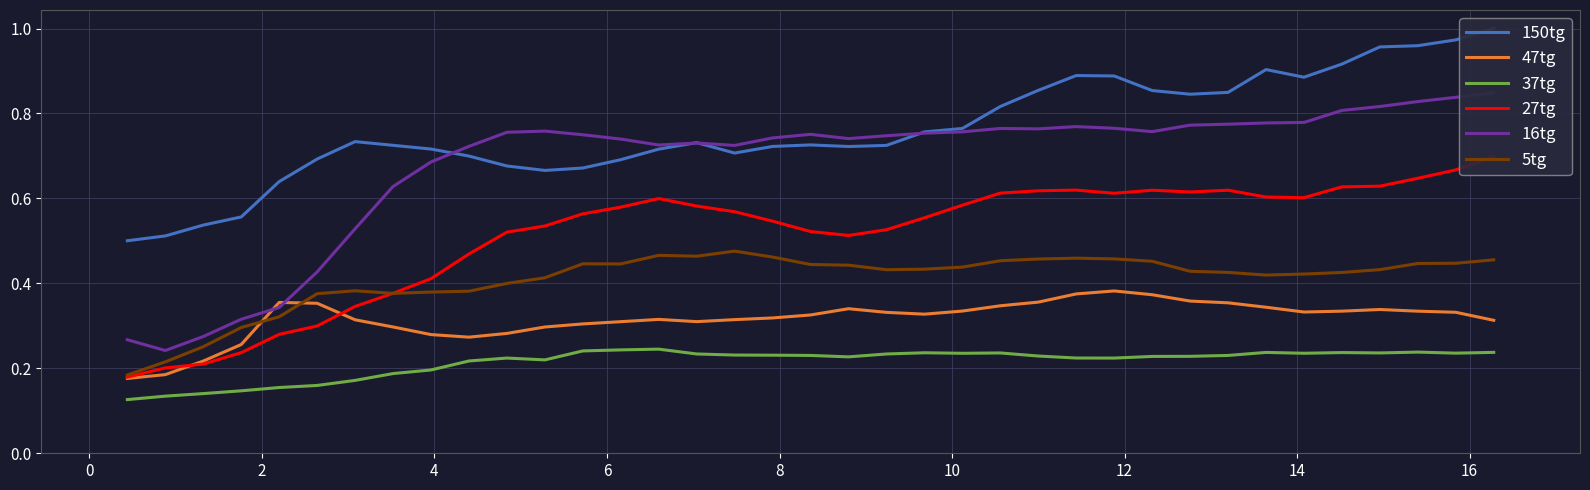

What is the sum of all 27tg values?

19.0